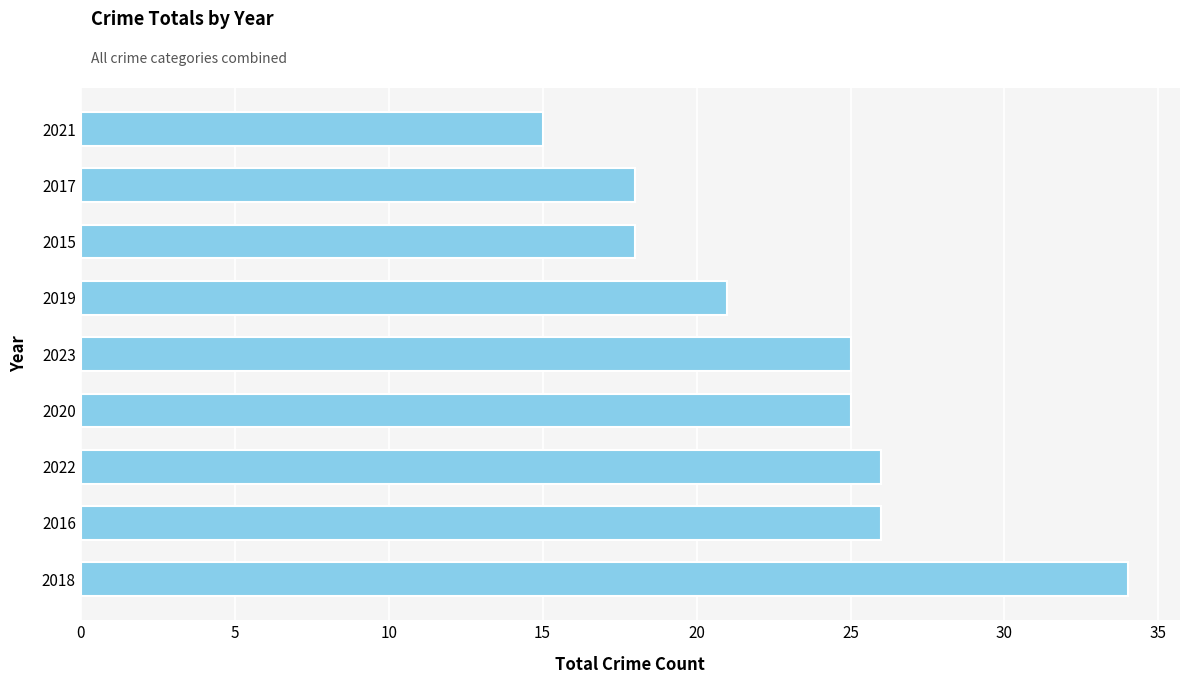

The chart shows a value of 37 at 2016. True or false?

False